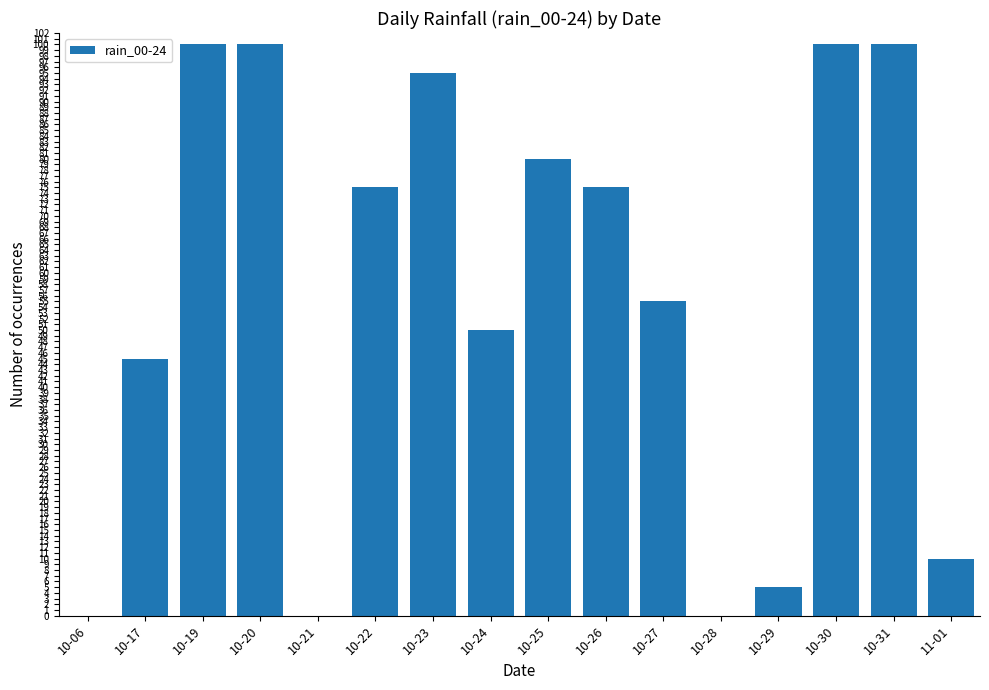

The chart shows a value of 75 at 10-22. True or false?

True